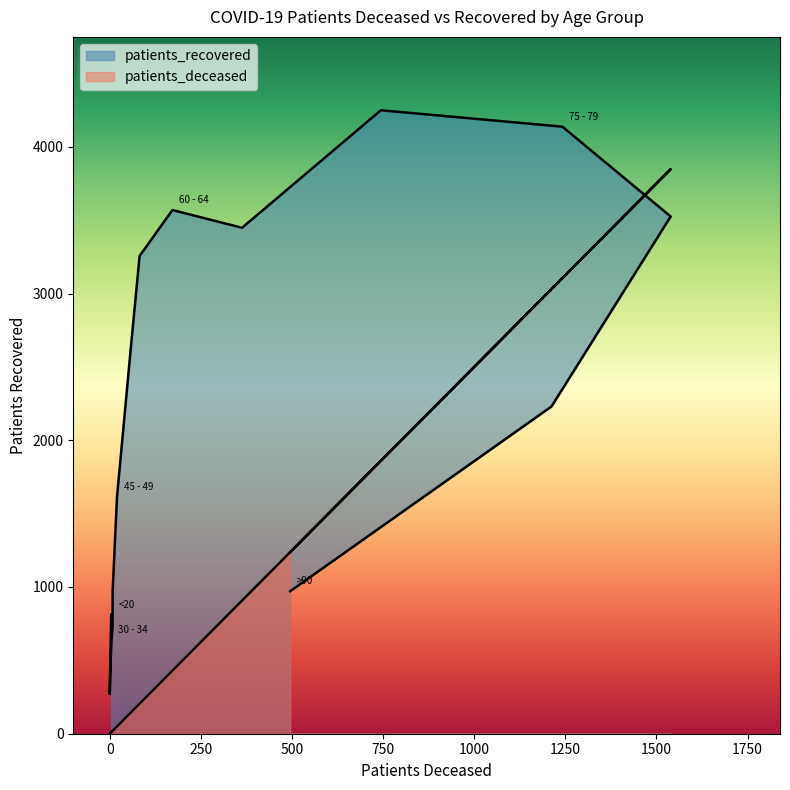

Is this an area chart (filled region under the line)?

No